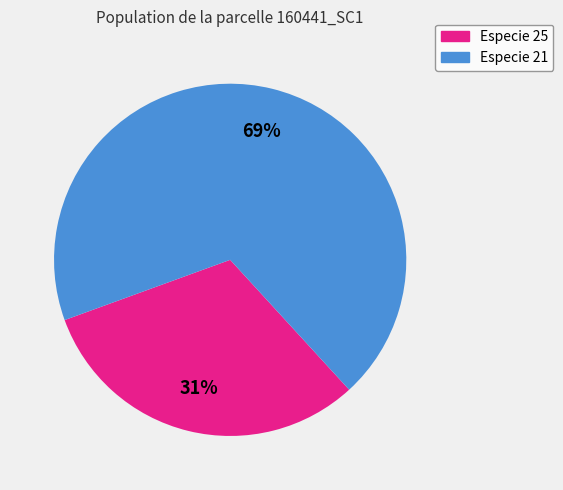

Is the sum of Especie 21 and Especie 25 greater than half?

Yes